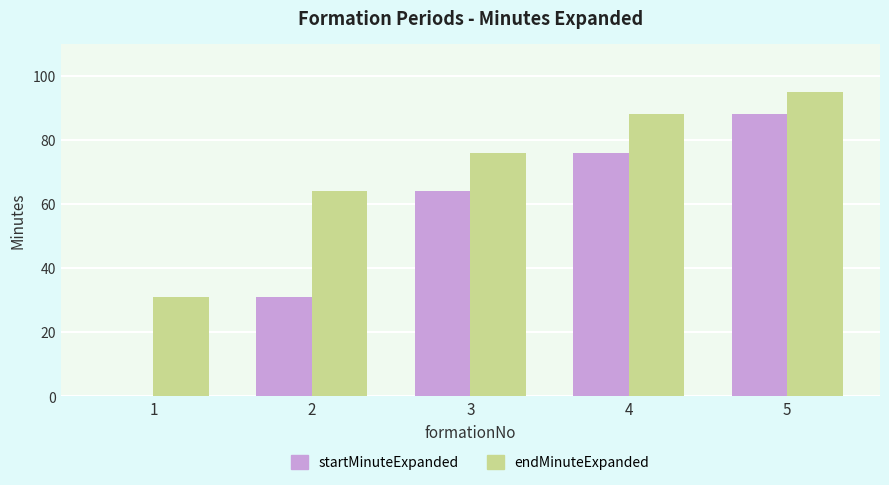

What value does the startMinuteExpanded series have at 4, to the nearest 5?

75